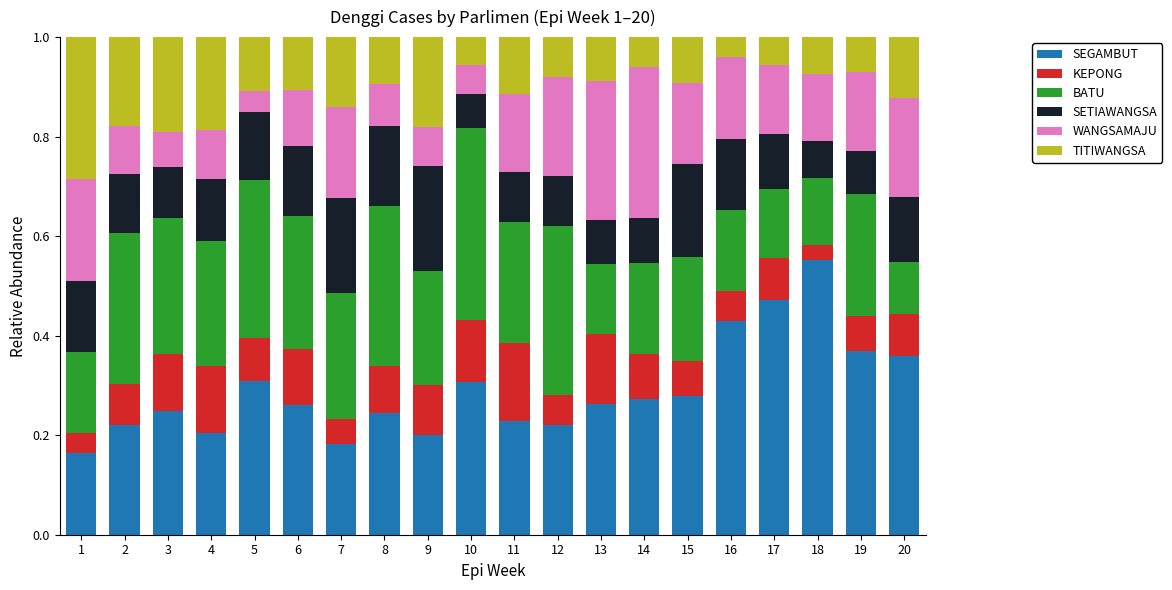

What is the total value across all series at 9?

1.0